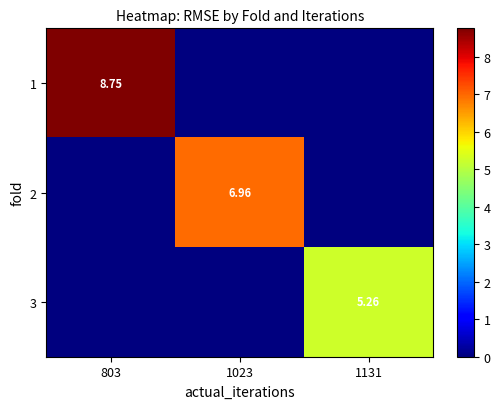

Which series has the largest total across all categories?

1